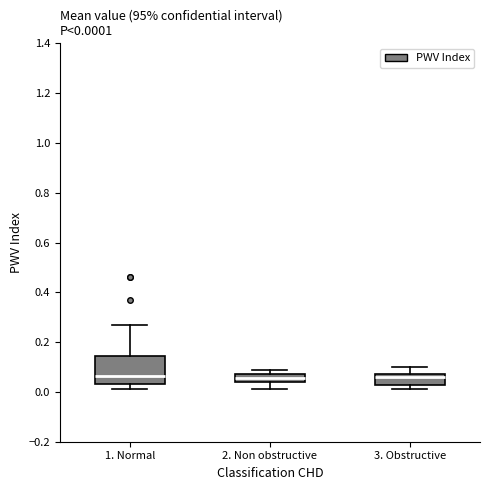

Comparing the boxes themselves (not the whiskers), which one is the tallest?

1. Normal